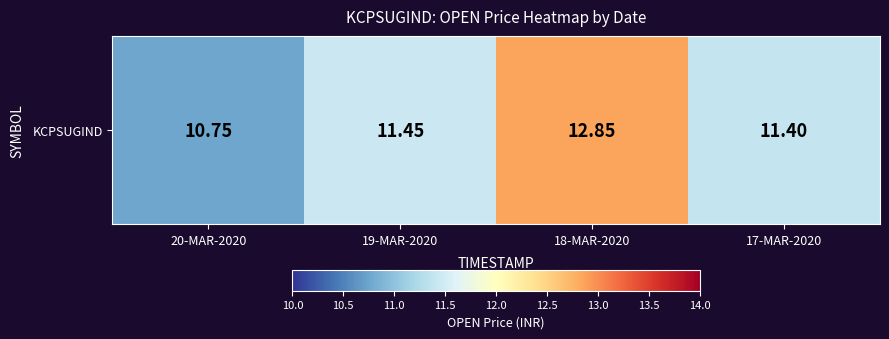

What is the difference between the second highest and minimum values?

0.7